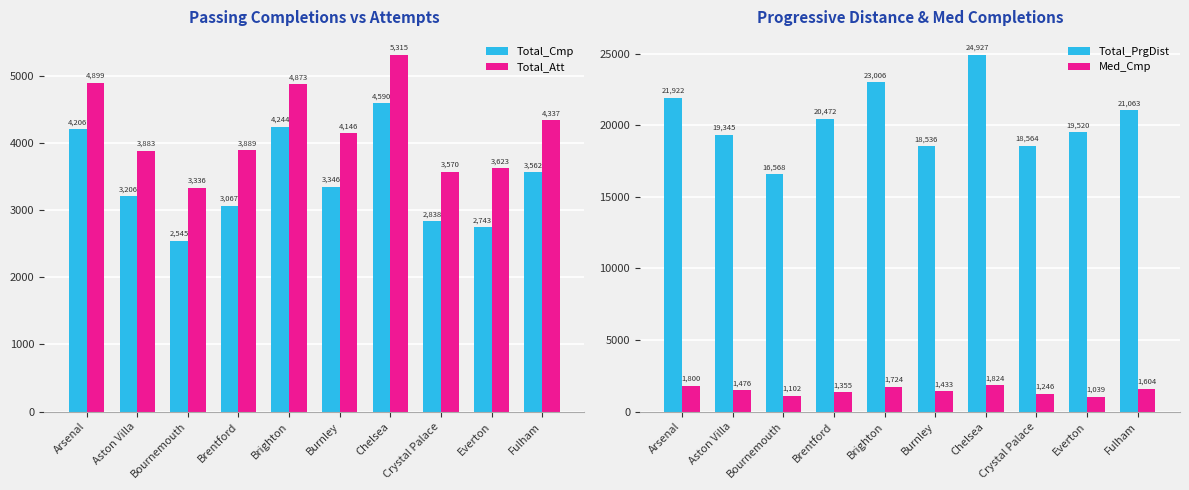

What is the sum of the Med_Cmp values at Arsenal and Bournemouth?

2902